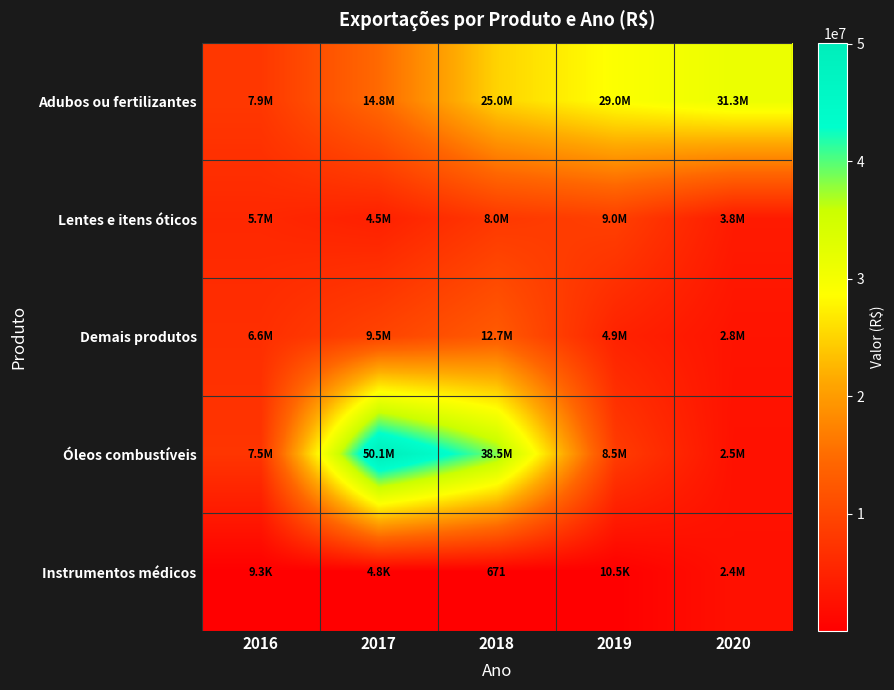

List the series in order of their peak value, lowest first.

Instrumentos médicos, Lentes e itens óticos, Demais produtos, Adubos ou fertilizantes, Óleos combustíveis